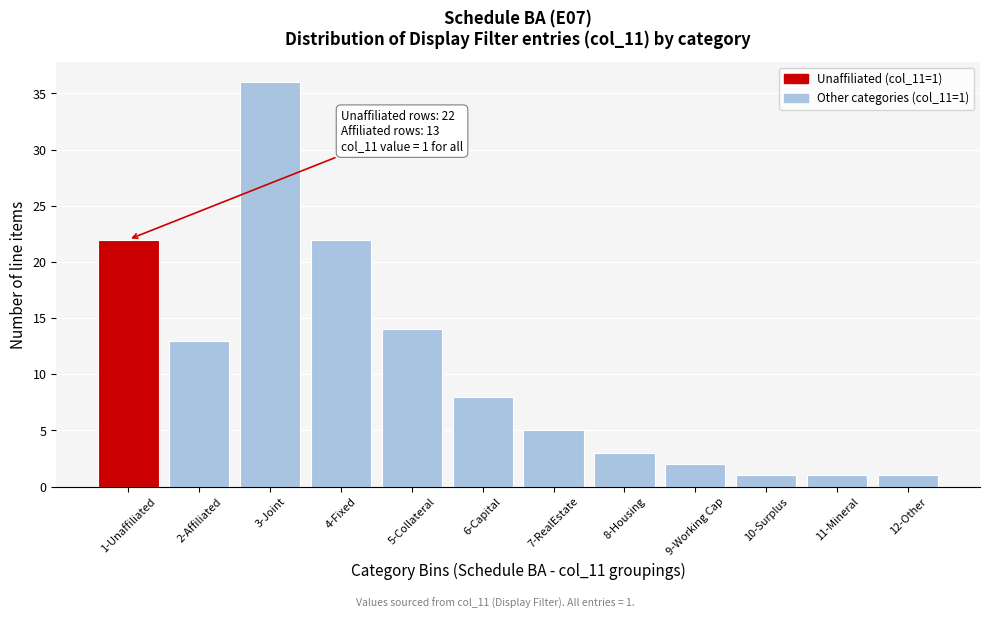

Reading left to right, extract all data points from this chart.

22	13	36	22	14	8	5	3	2	1	1	1